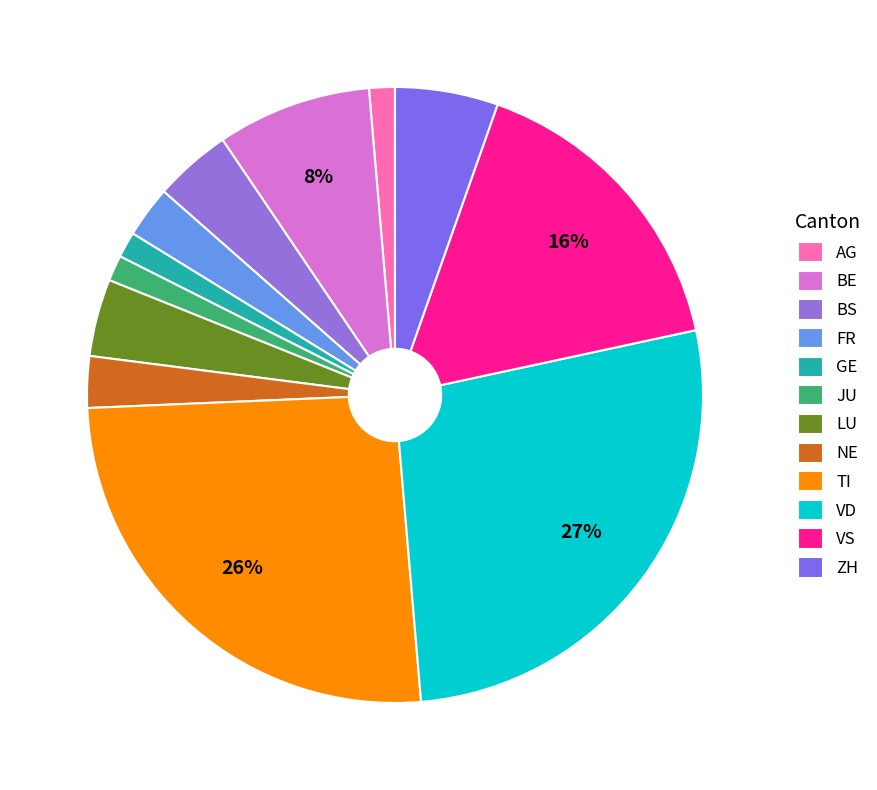

The VD slice represents 5% of the pie. True or false?

False